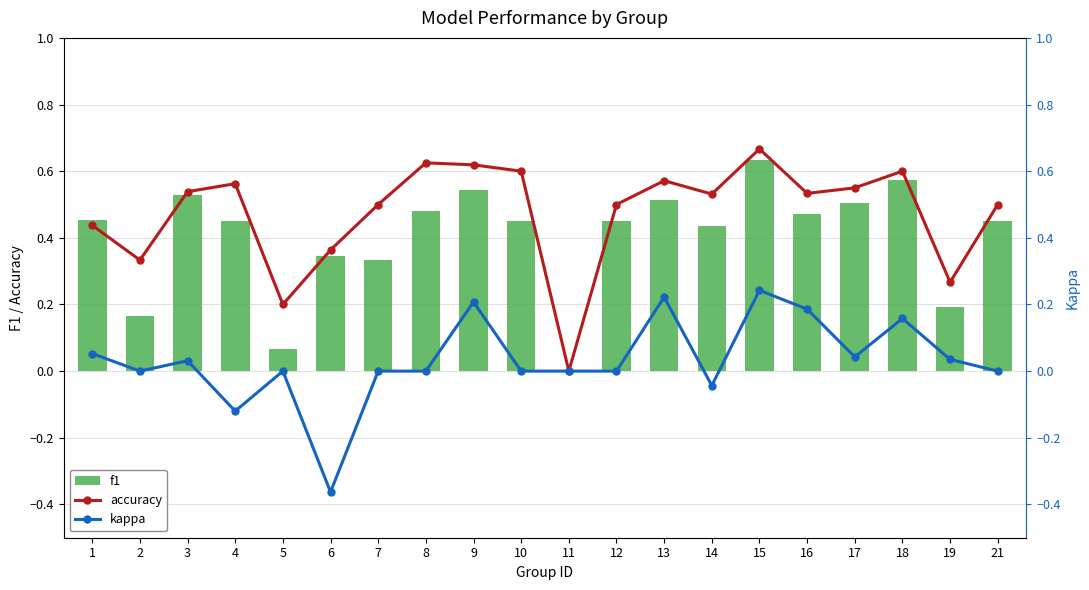

What is the difference between the second highest and minimum values in the kappa series?

0.6